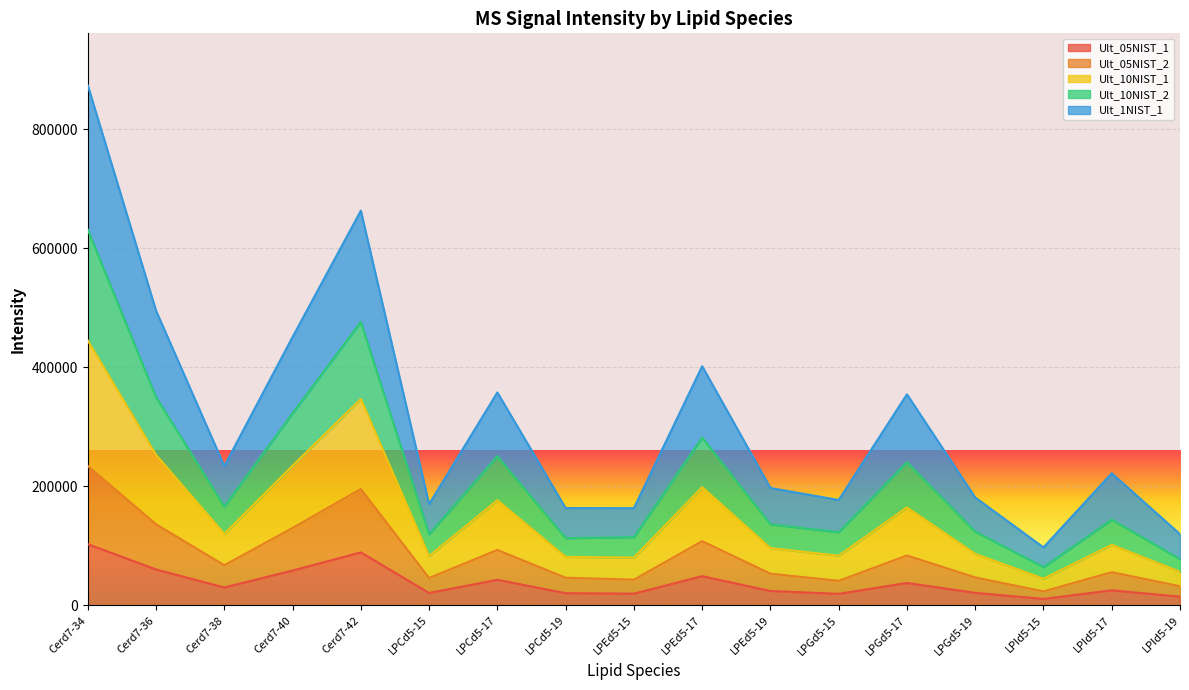

At how many categories does at least one series exceed 363290?

5